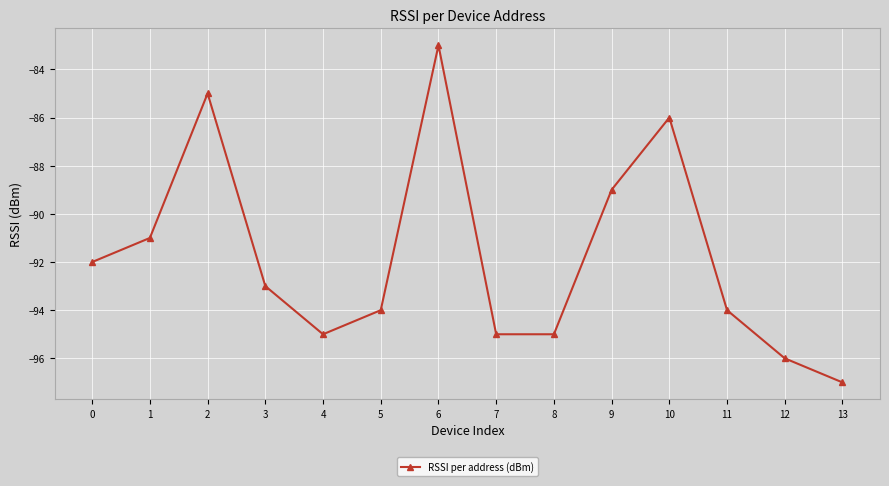

What is the sum of all values?

-1285